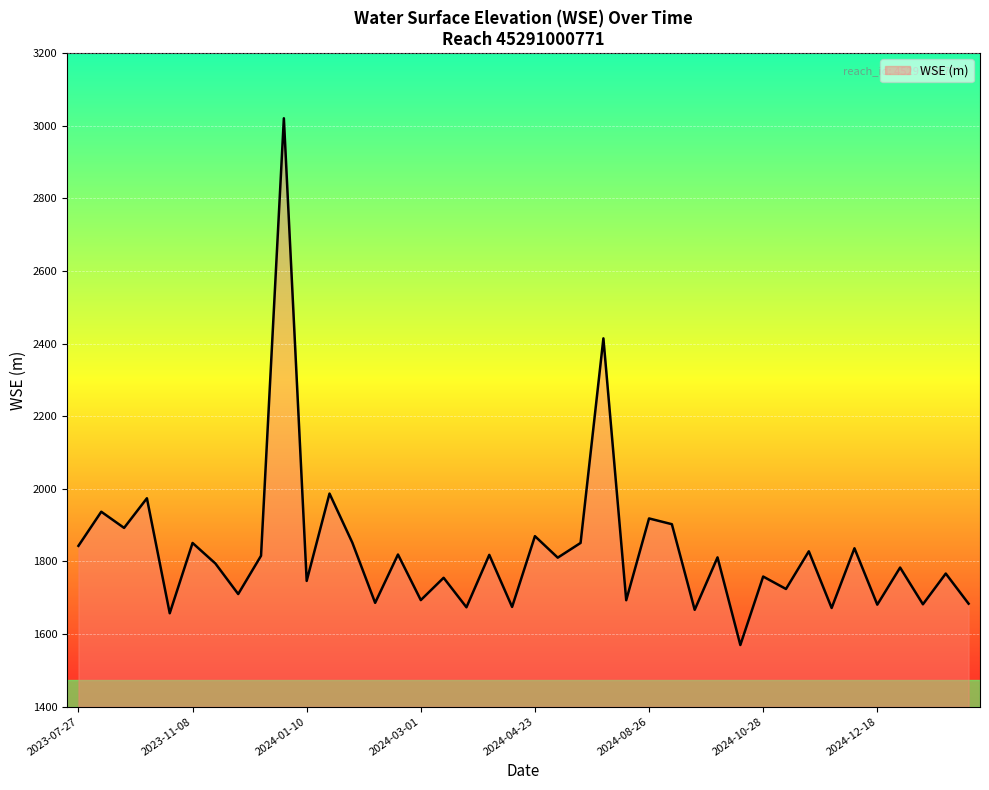

What is the greatest value displayed?

3020.6